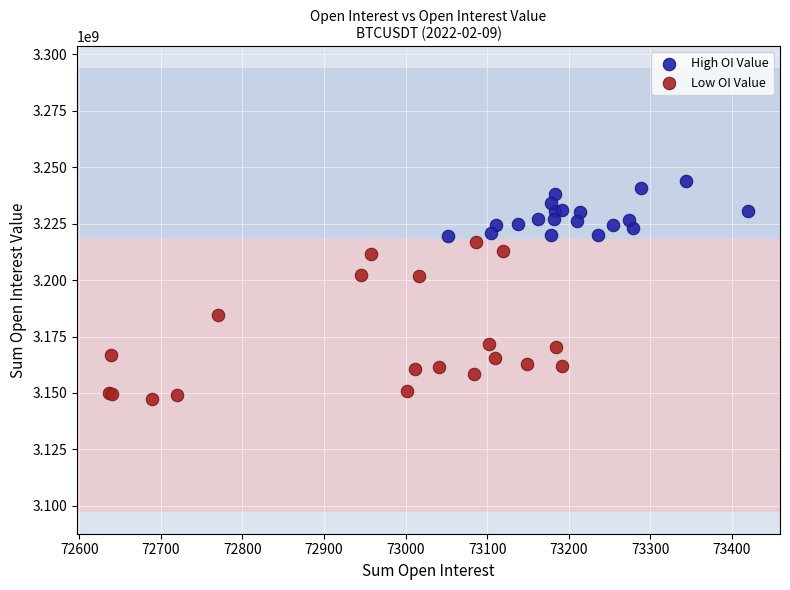

Which series contains the highest Y value?

High OI Value